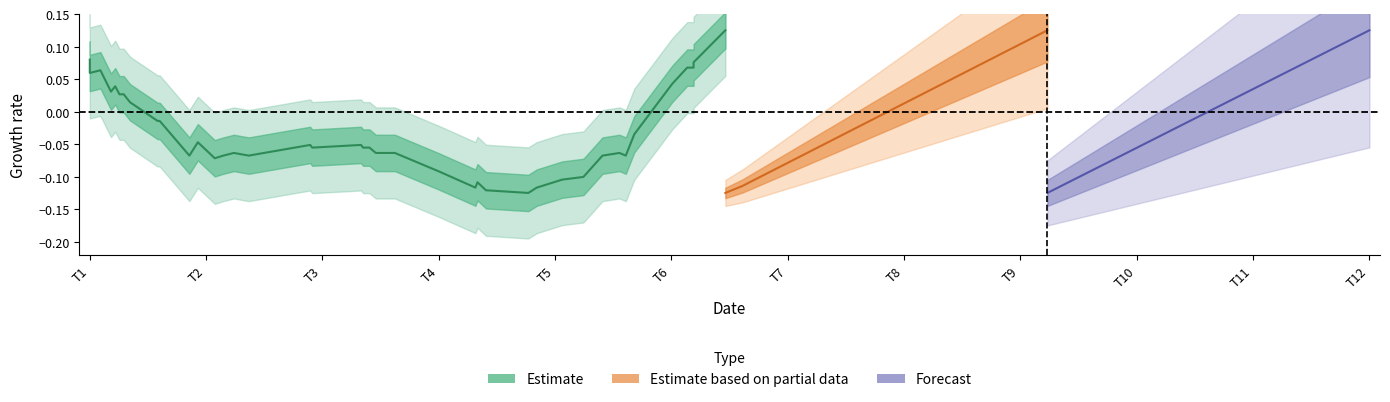

What is the smallest value displayed?

-0.1